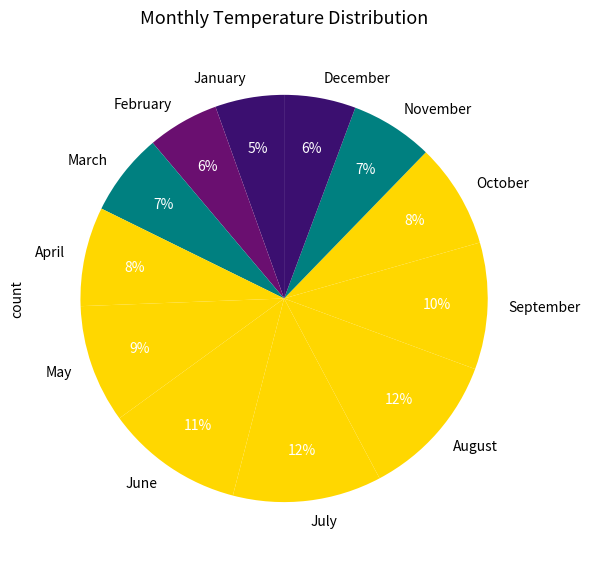

Is there any slice that represents more than half of the pie?

No